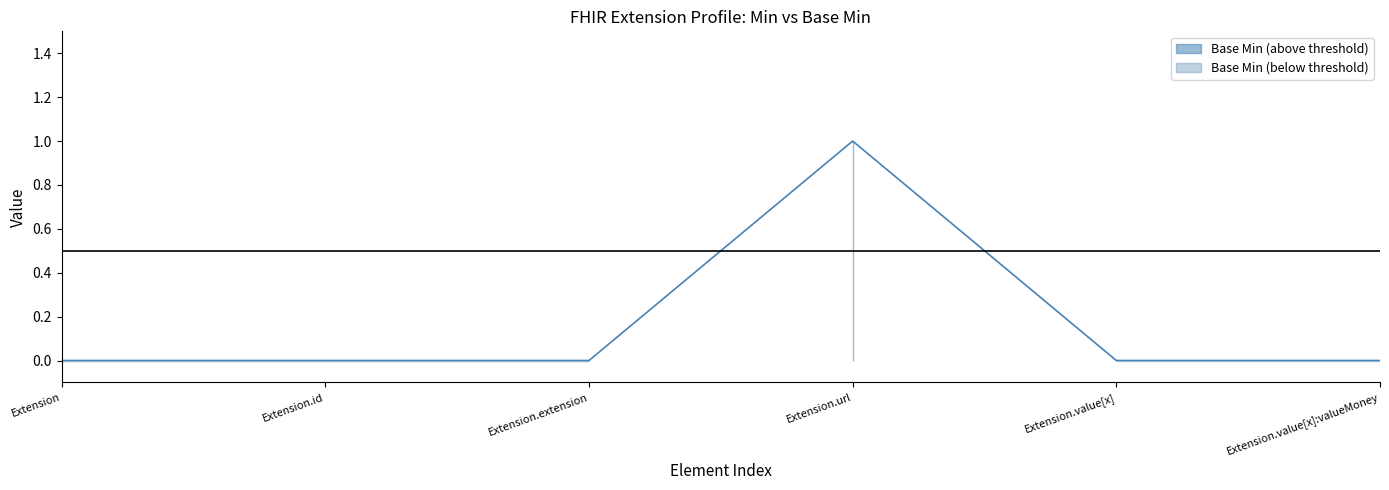

Reading left to right, list all the values displayed in this chart.

0	0	0	1	0	0